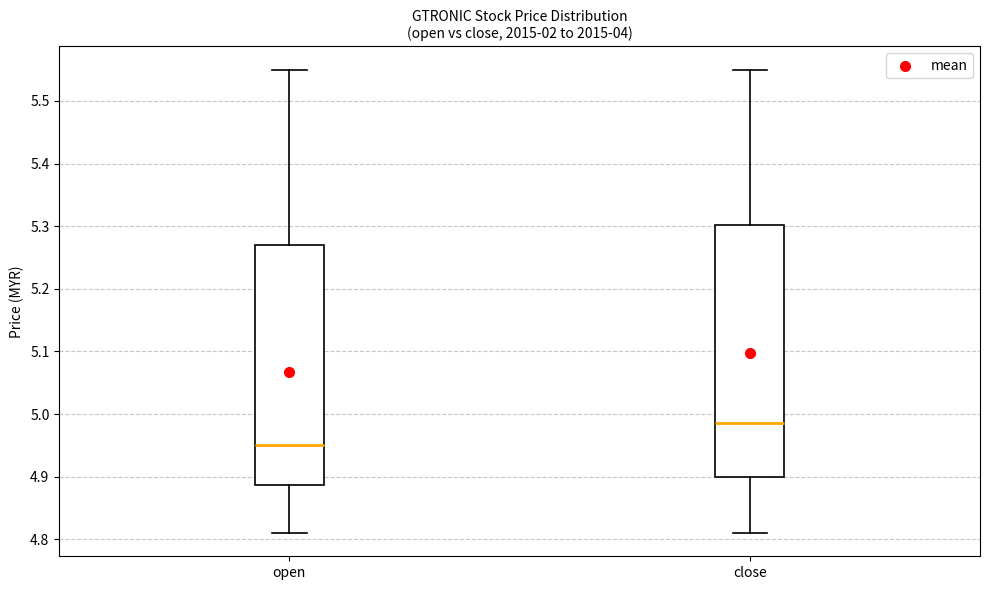

Reading left to right, transcribe this box plot: for each box, give where its median line is, the range the box spans, and where its two whiskers end, as read against the y-axis. The values are not printed on the chart, so give them approximately, as read against the axis.

open: median 4.95, box 4.89 to 5.27, whiskers 4.81 to 5.55
close: median 4.99, box 4.90 to 5.30, whiskers 4.81 to 5.55